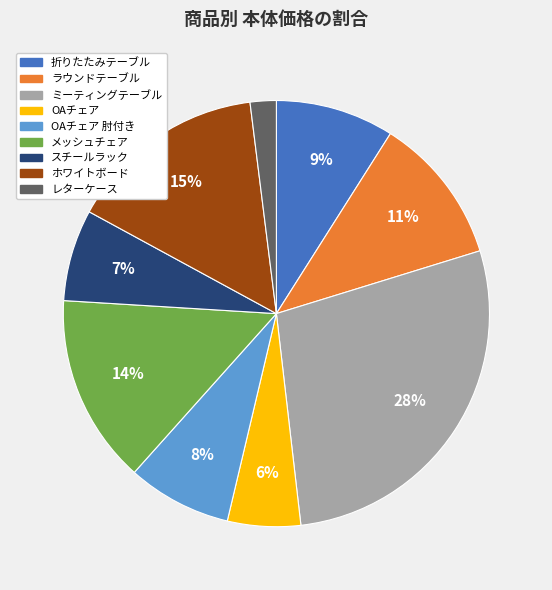

How many slices are in this pie chart?

9